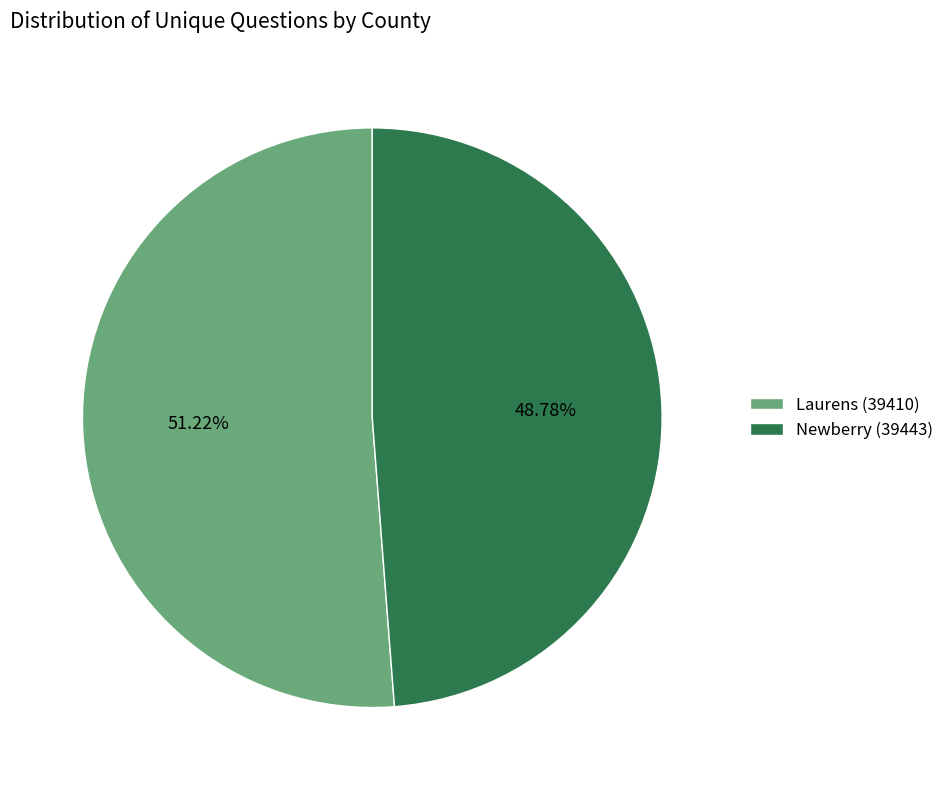

What percentage is the Newberry (39443) slice, to the nearest percent?

49%